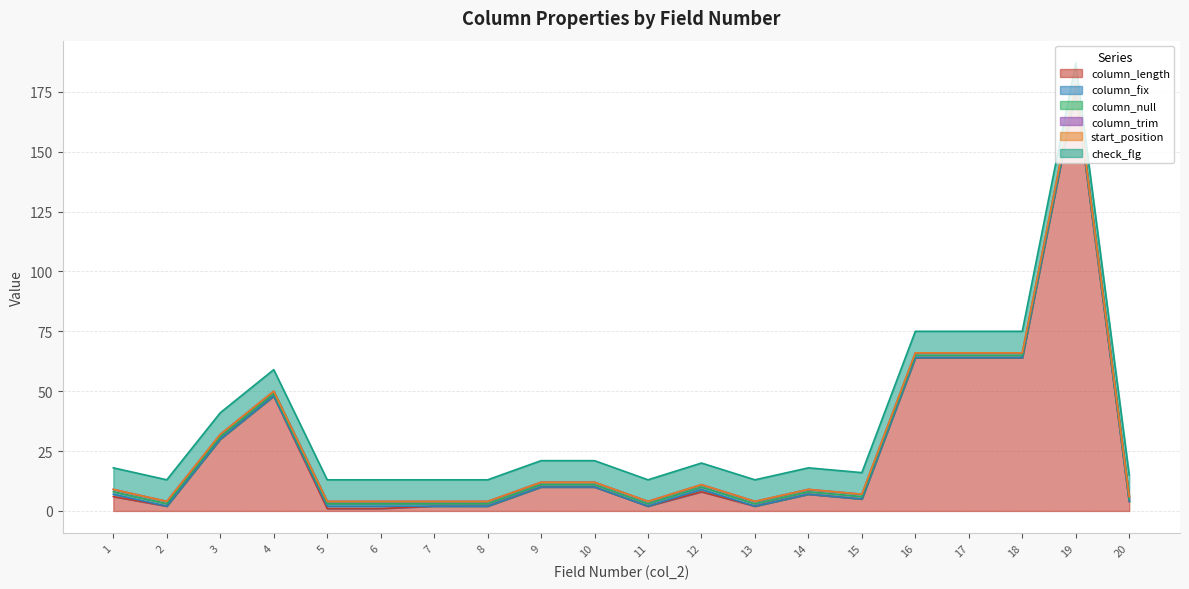

What is the spread (max minus min) of values at 11?

9